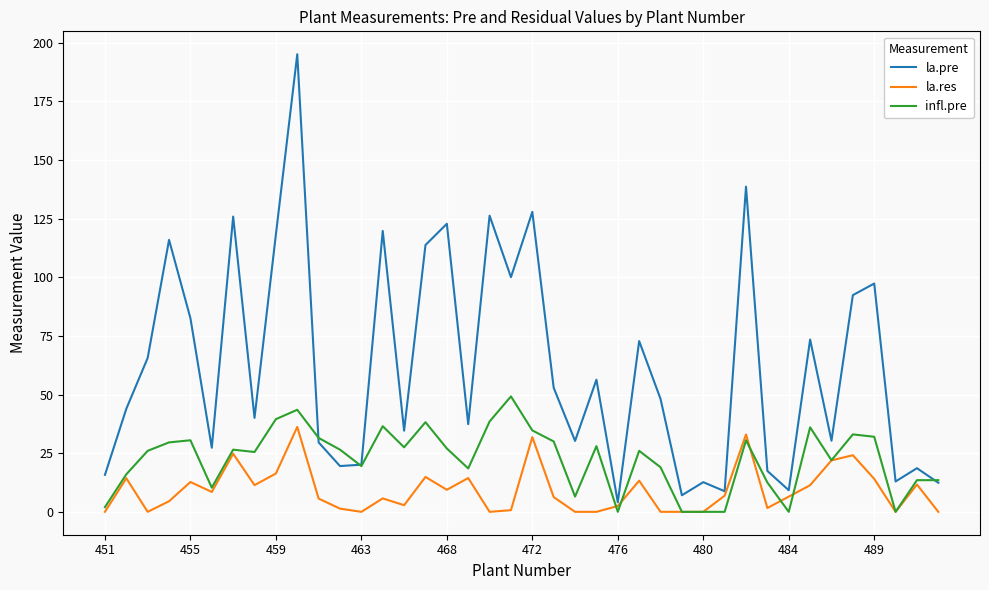

Which series has the largest range (max minus min)?

la.pre